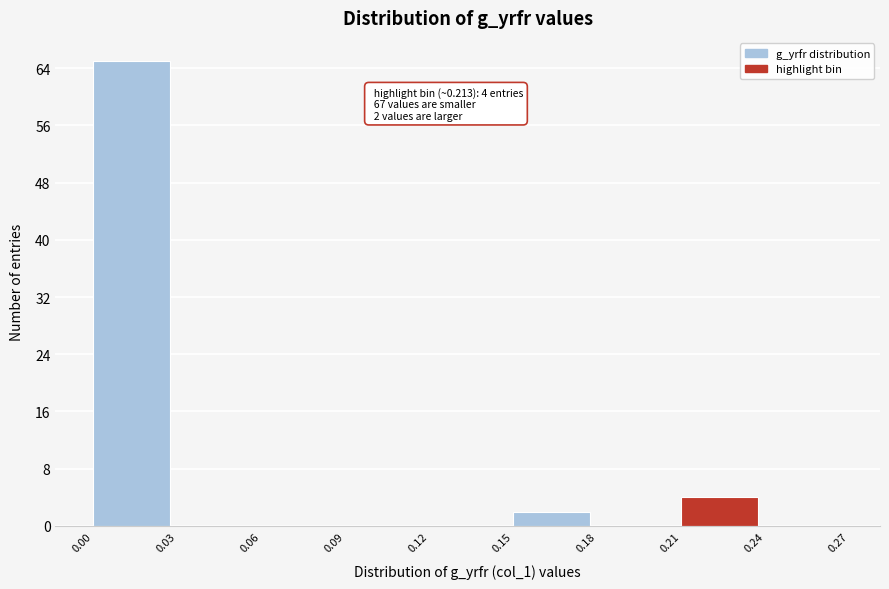

Over which range of the x-axis is the bar tallest?

0.00 to 0.03